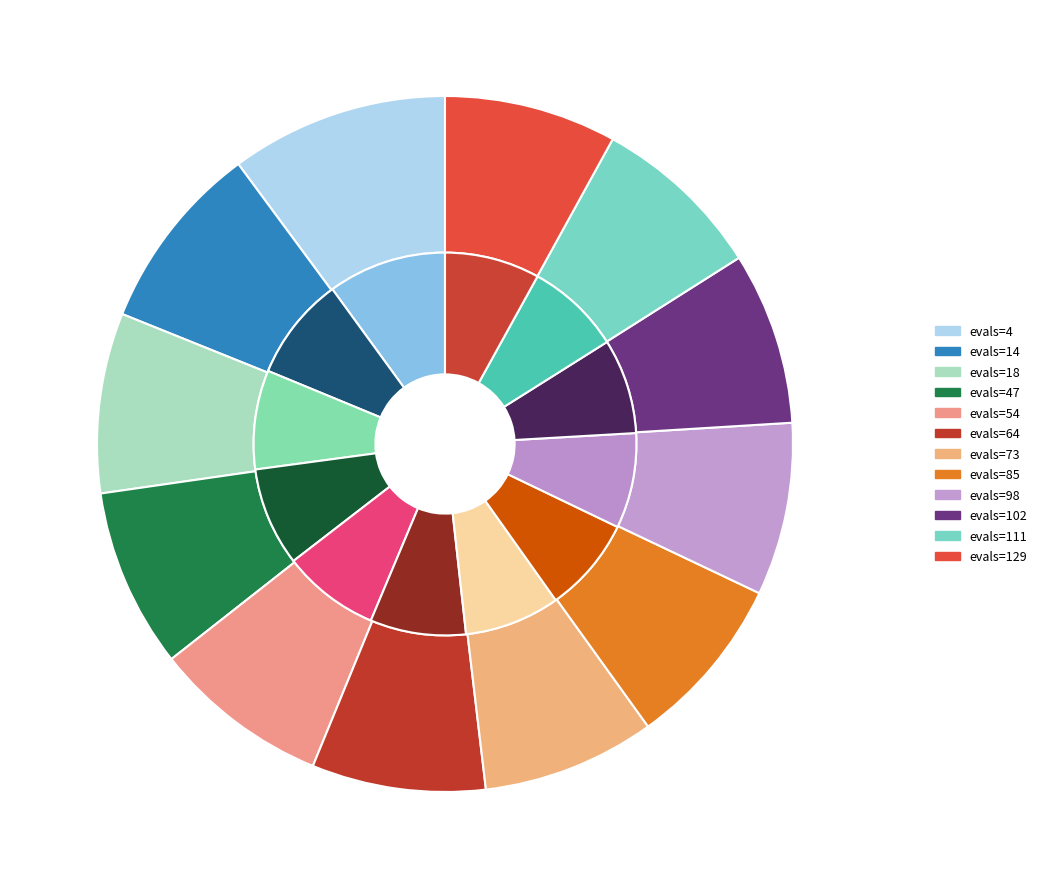

Which category has the smallest portion of the pie?

evals=129